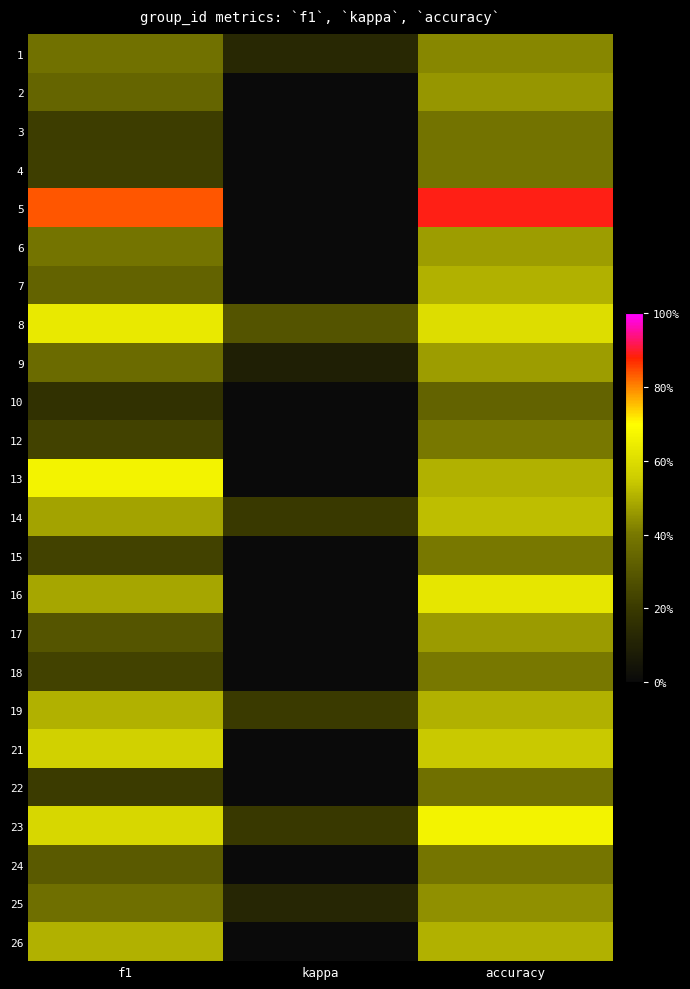

Reading left to right, what are all the values shown in this chart?

1: f1=0.4	kappa=0.1	accuracy=0.4
2: f1=0.3	kappa=-0.2	accuracy=0.5
3: f1=0.2	kappa=0.0	accuracy=0.4
4: f1=0.2	kappa=0.0	accuracy=0.4
5: f1=0.8	kappa=0.0	accuracy=0.9
6: f1=0.4	kappa=-0.0	accuracy=0.5
7: f1=0.3	kappa=0.0	accuracy=0.5
8: f1=0.6	kappa=0.3	accuracy=0.6
9: f1=0.4	kappa=0.1	accuracy=0.5
10: f1=0.2	kappa=0.0	accuracy=0.3
12: f1=0.2	kappa=0.0	accuracy=0.4
13: f1=0.7	kappa=0.0	accuracy=0.5
14: f1=0.5	kappa=0.2	accuracy=0.5
15: f1=0.2	kappa=0.0	accuracy=0.4
16: f1=0.5	kappa=0.0	accuracy=0.6
17: f1=0.3	kappa=0.0	accuracy=0.5
18: f1=0.2	kappa=0.0	accuracy=0.4
19: f1=0.5	kappa=0.2	accuracy=0.5
21: f1=0.6	kappa=-0.0	accuracy=0.5
22: f1=0.2	kappa=0.0	accuracy=0.4
23: f1=0.6	kappa=0.2	accuracy=0.7
24: f1=0.3	kappa=-0.0	accuracy=0.4
25: f1=0.4	kappa=0.1	accuracy=0.4
26: f1=0.5	kappa=-0.3	accuracy=0.5